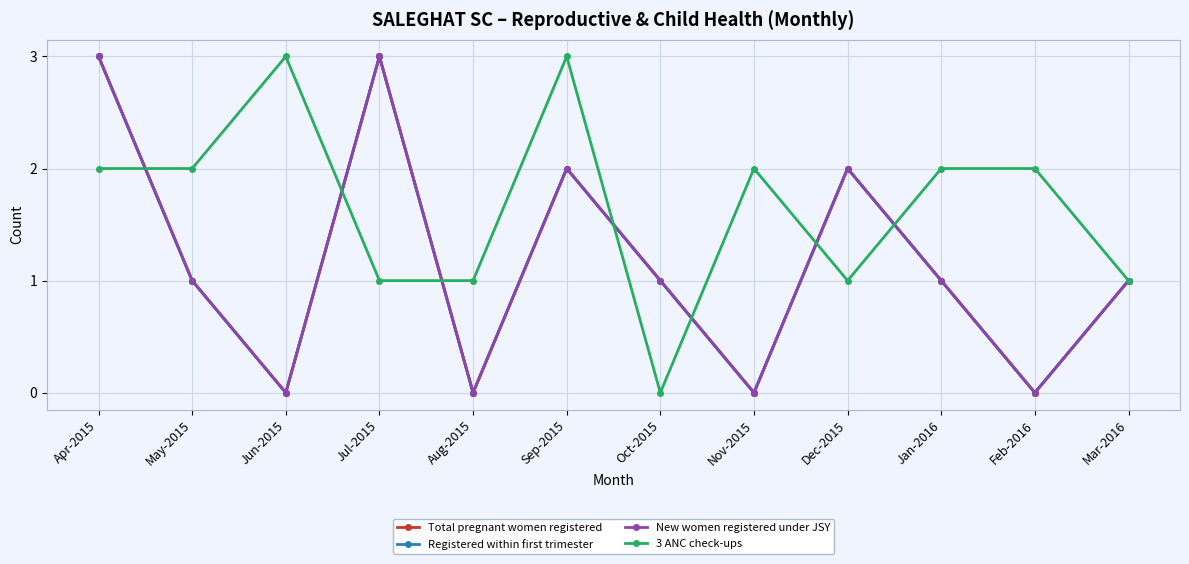

Is this an area chart (filled region under the line)?

No